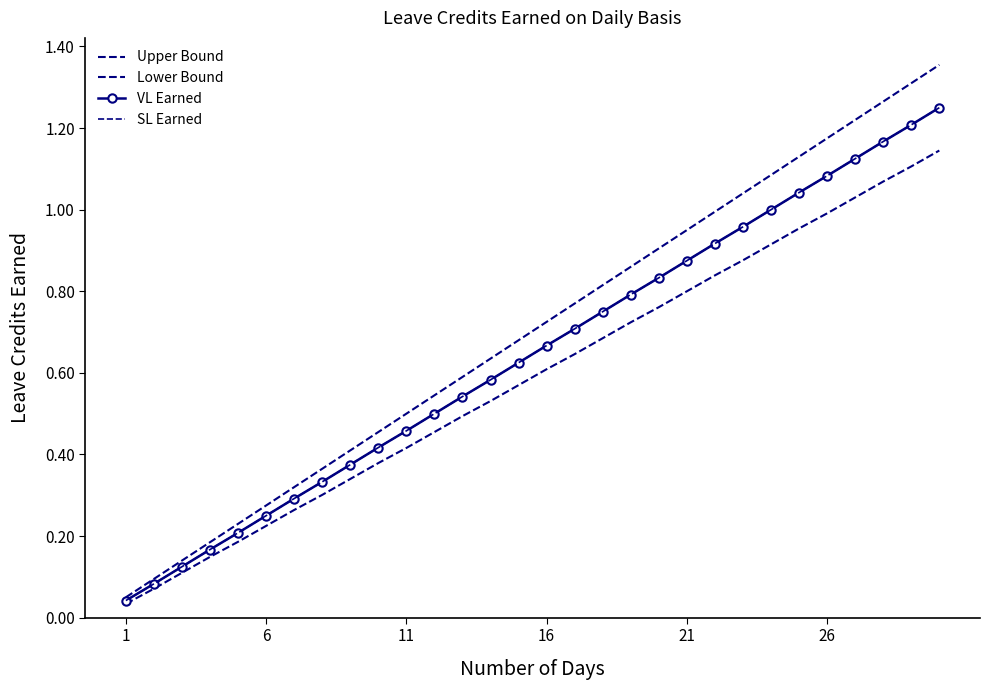

Which series has the largest total across all categories?

Upper Bound